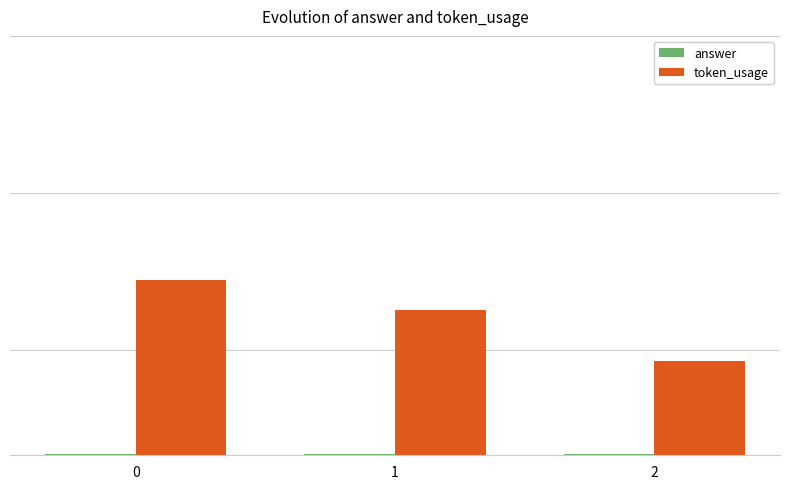

Which series has the largest total across all categories?

token_usage